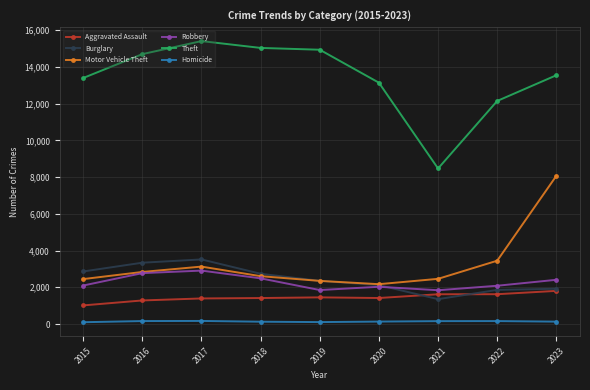

Which series changed the most between 2021 and 2023?

Motor Vehicle Theft